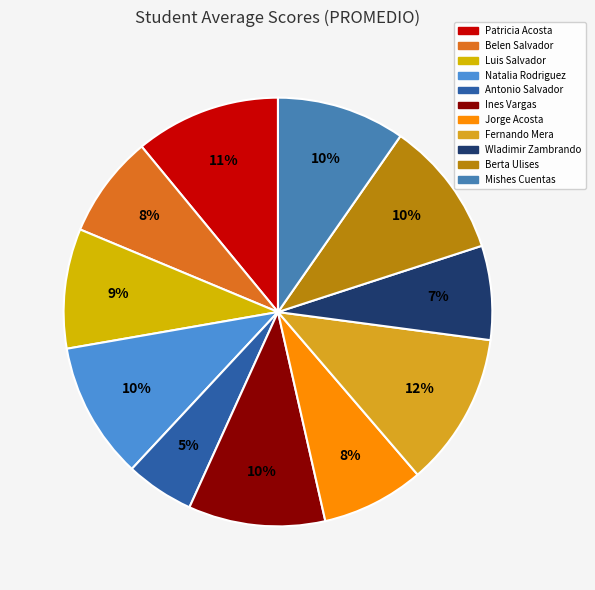

Count the number of slices in the pie.

11